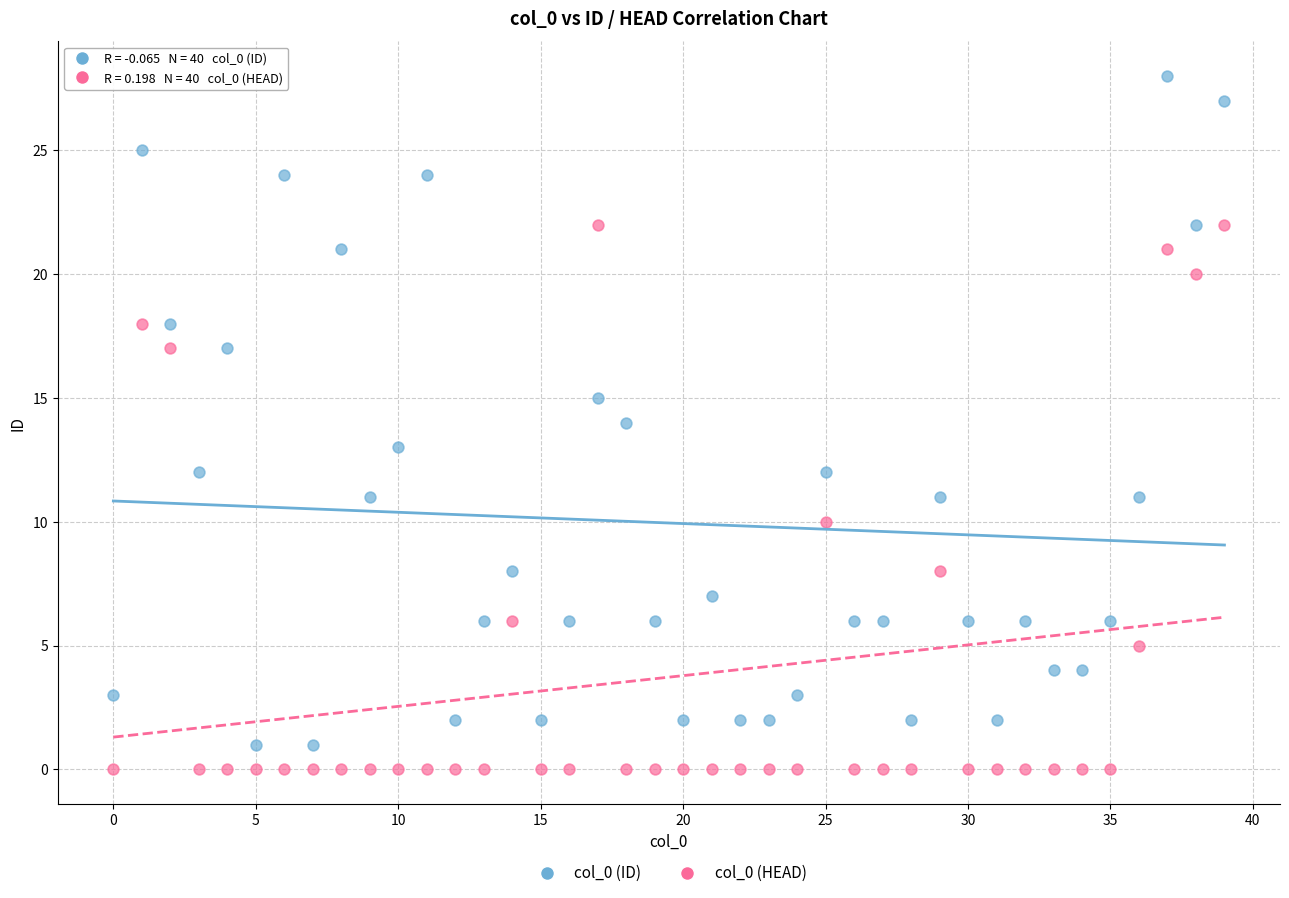

Which series has the largest Y range (max minus min)?

col_0 (ID)